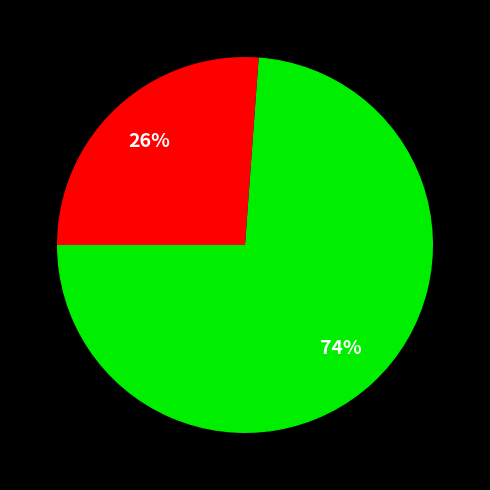

To the nearest percent, what is the average slice percentage?

50%